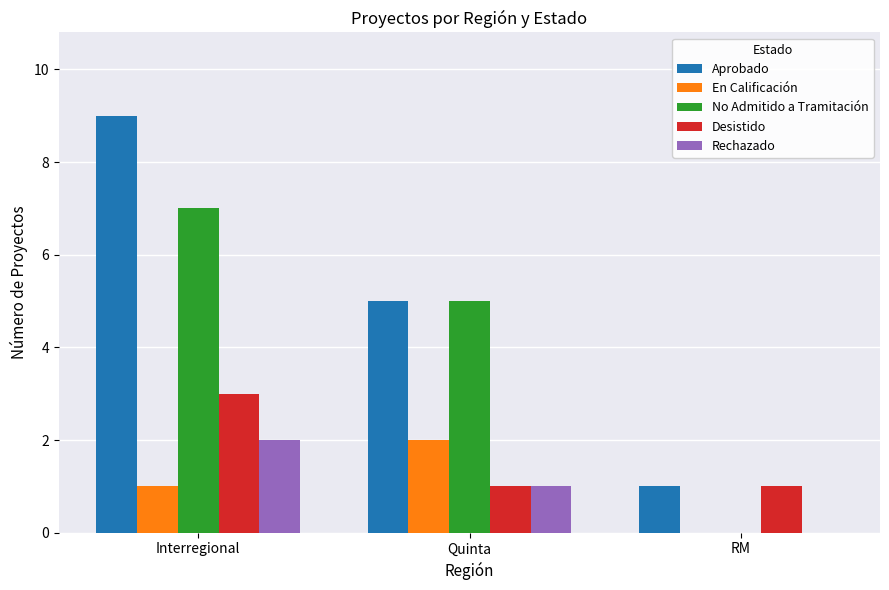

What are all the series names shown in the legend?

Aprobado, En Calificación, No Admitido a Tramitación, Desistido, Rechazado